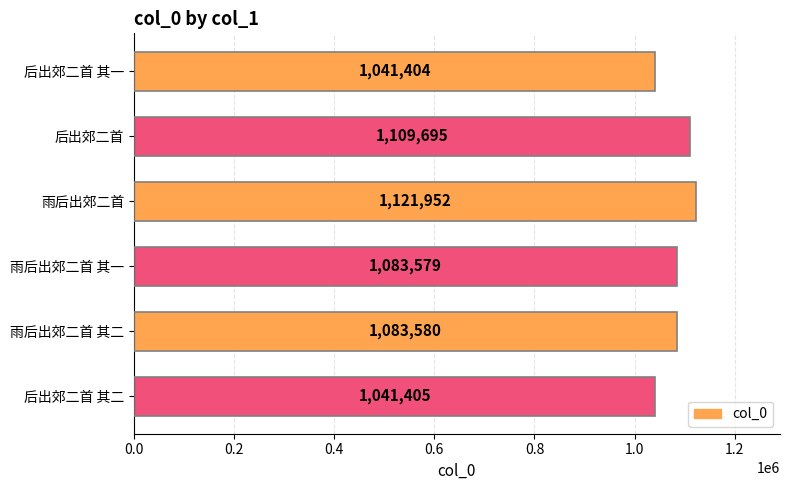

What position from the bottom is 后出郊二首 其一?

6